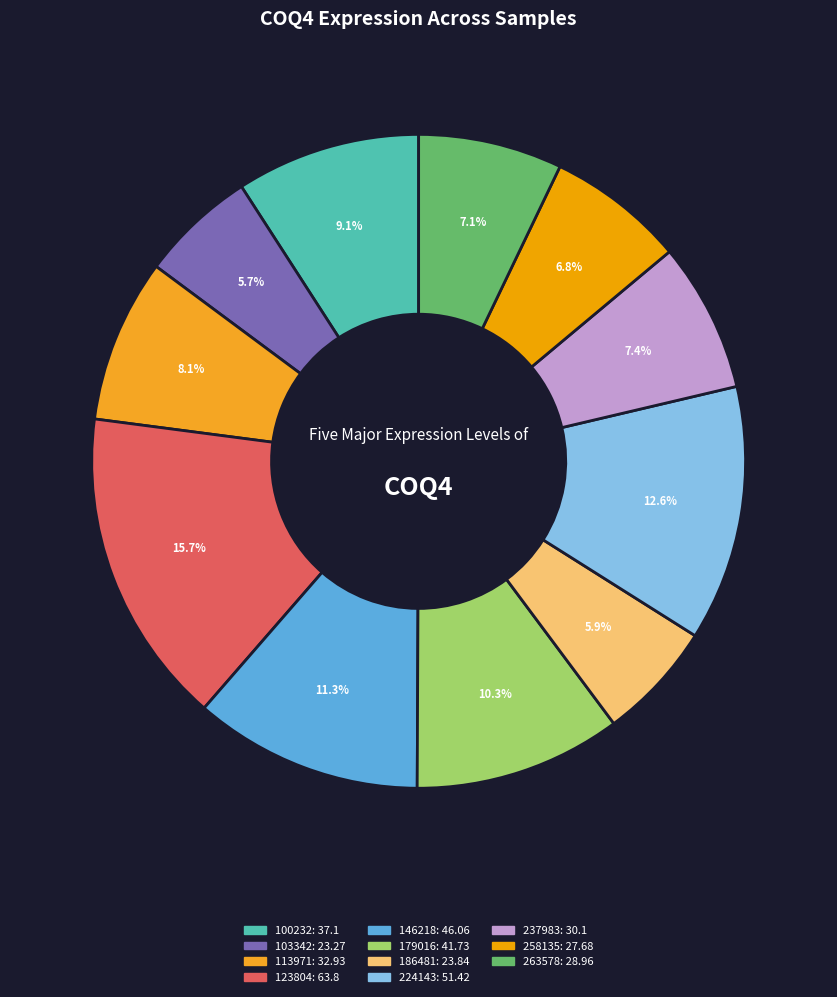

Combined, what portion of the pie is 186481 and 113971?

14.0%